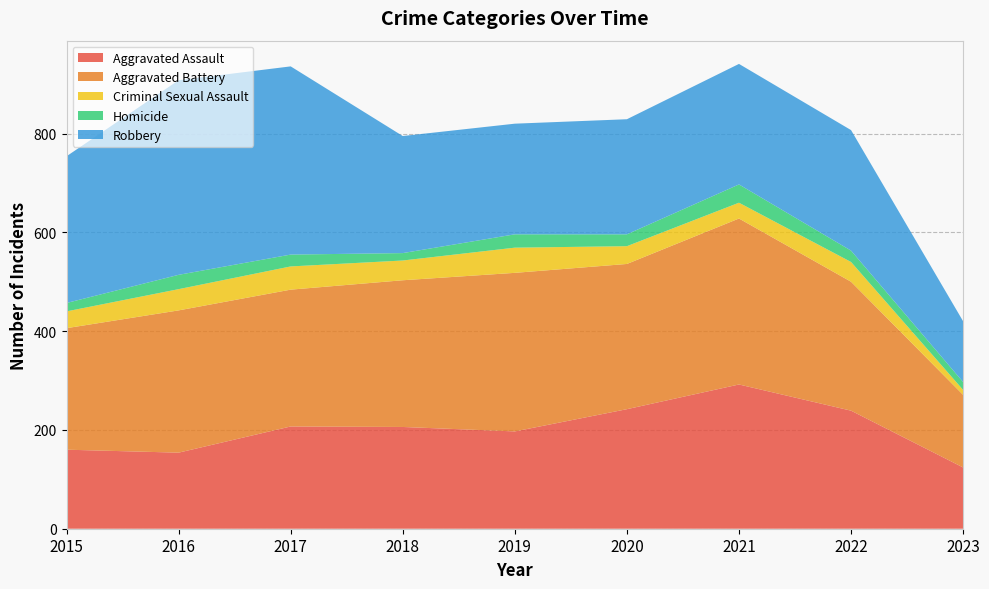

Reading left to right, extract all data points from this chart.

Aggravated Assault: 2015=160	2016=154	2017=207	2018=206	2019=197	2020=242	2021=292	2022=239	2023=124
Aggravated Battery: 2015=246	2016=288	2017=277	2018=297	2019=321	2020=294	2021=336	2022=261	2023=147
Criminal Sexual Assault: 2015=34	2016=43	2017=47	2018=40	2019=51	2020=36	2021=32	2022=40	2023=10
Homicide: 2015=17	2016=29	2017=24	2018=15	2019=27	2020=24	2021=37	2022=23	2023=16
Robbery: 2015=297	2016=394	2017=381	2018=237	2019=224	2020=233	2021=244	2022=244	2023=123